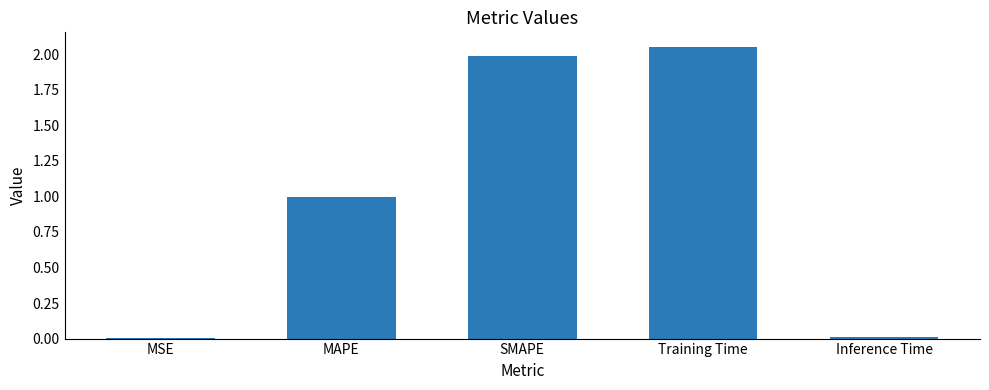

Which category has the highest value across all series?

Training Time